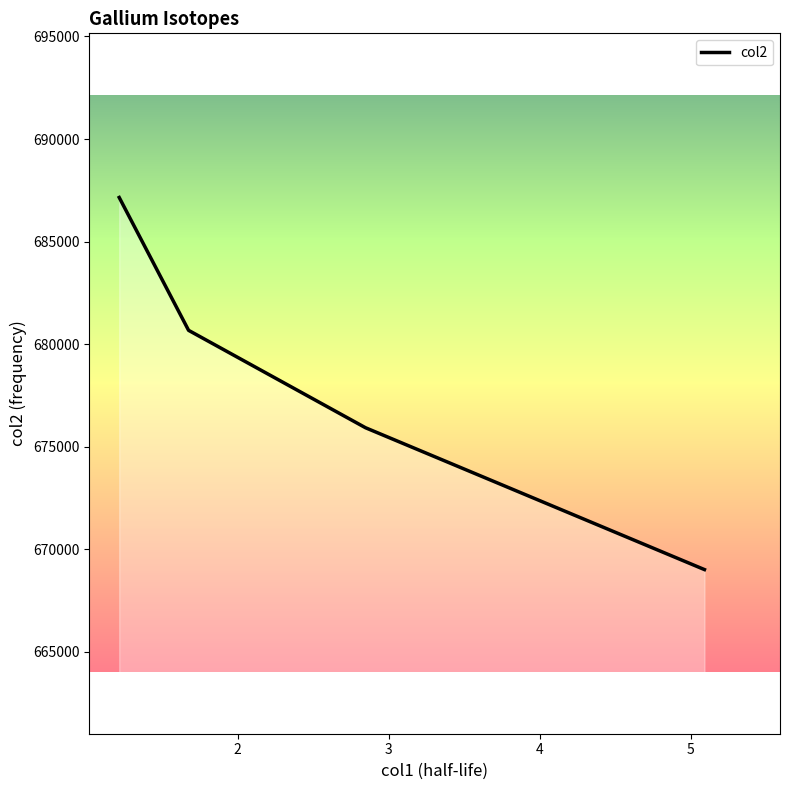

What is the maximum value shown in the chart?

687151.9